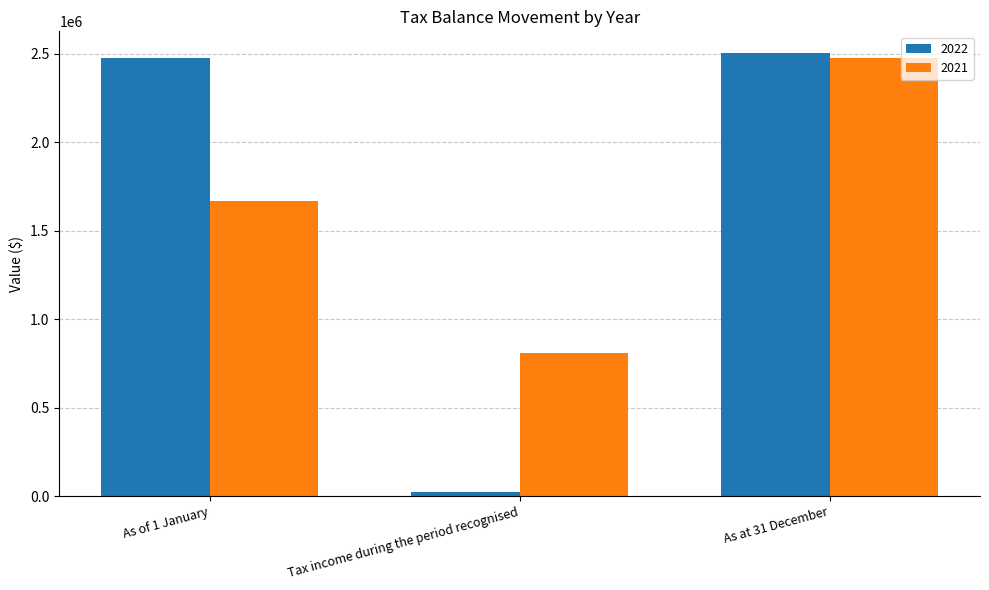

The value of 2021 at As of 1 January is 1670634. True or false?

True